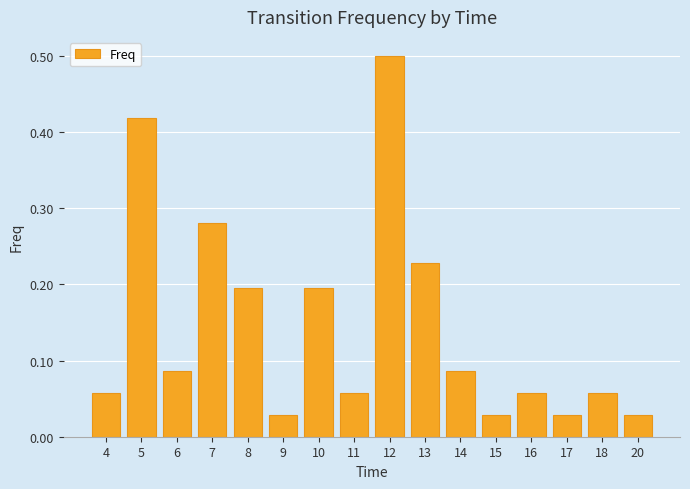

Between 20 and 14, which is larger?

14